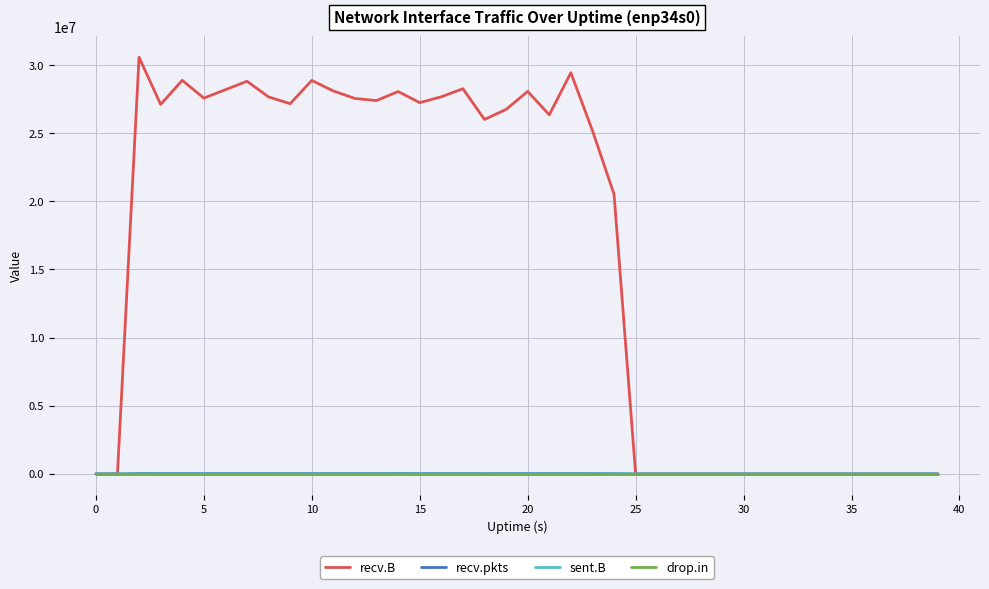

What are all the series names shown in the legend?

recv.B, recv.pkts, sent.B, drop.in